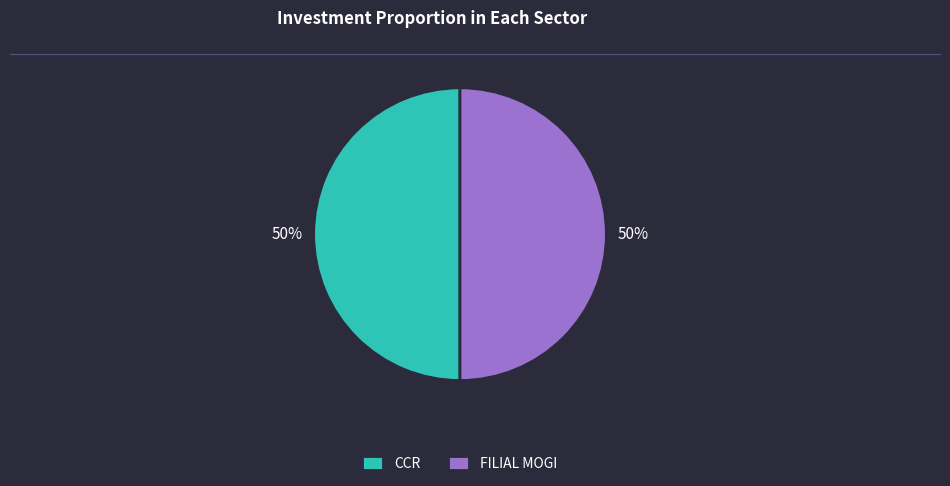

The CCR slice represents 36% of the pie. True or false?

False